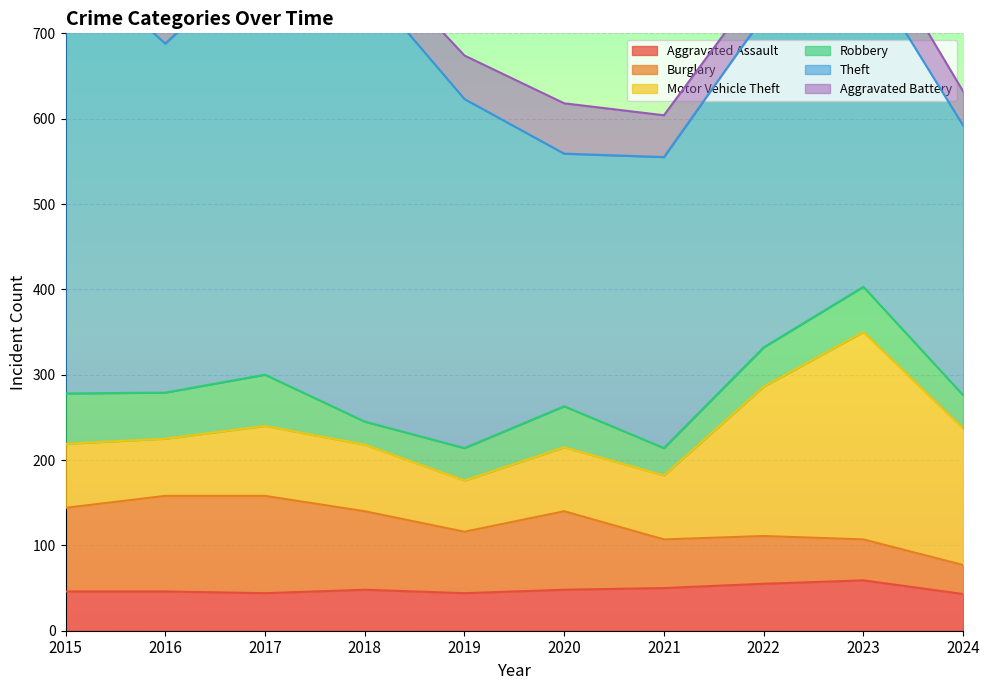

Reading left to right, list all the values displayed in this chart.

Aggravated Assault: 46	46	44	48	44	48	50	55	59	43
Burglary: 98	112	114	92	72	92	57	56	48	34
Motor Vehicle Theft: 75	67	82	78	60	75	75	175	243	160
Robbery: 59	54	60	27	38	48	32	46	53	39
Theft: 515	409	497	515	409	296	341	388	378	316
Aggravated Battery: 38	37	54	39	51	59	49	42	47	40